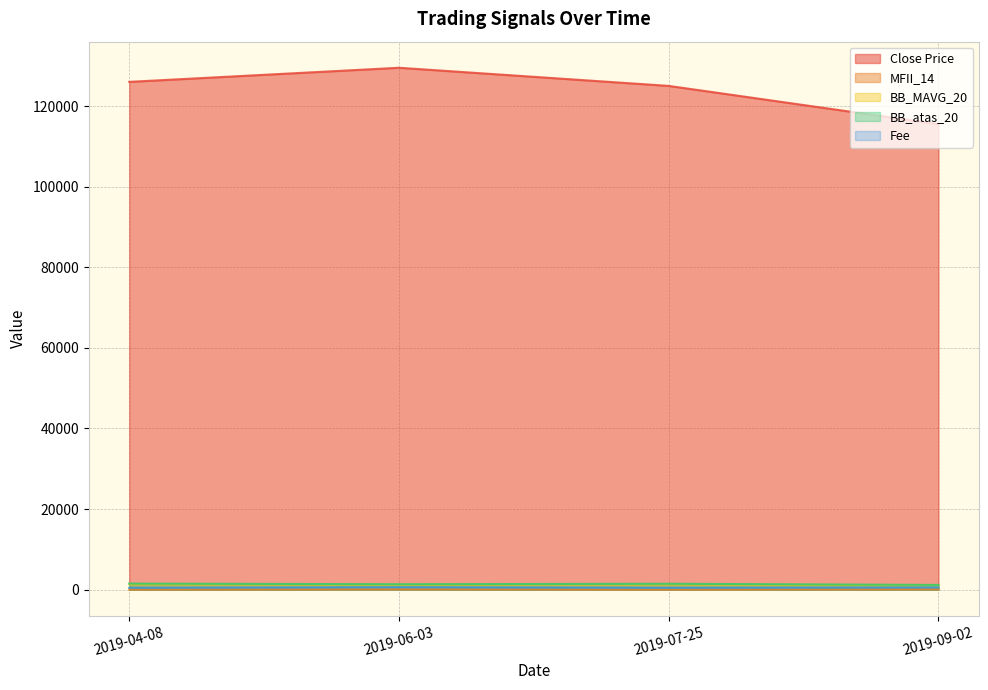

How many interior local peaks does the Close Price series have?

1